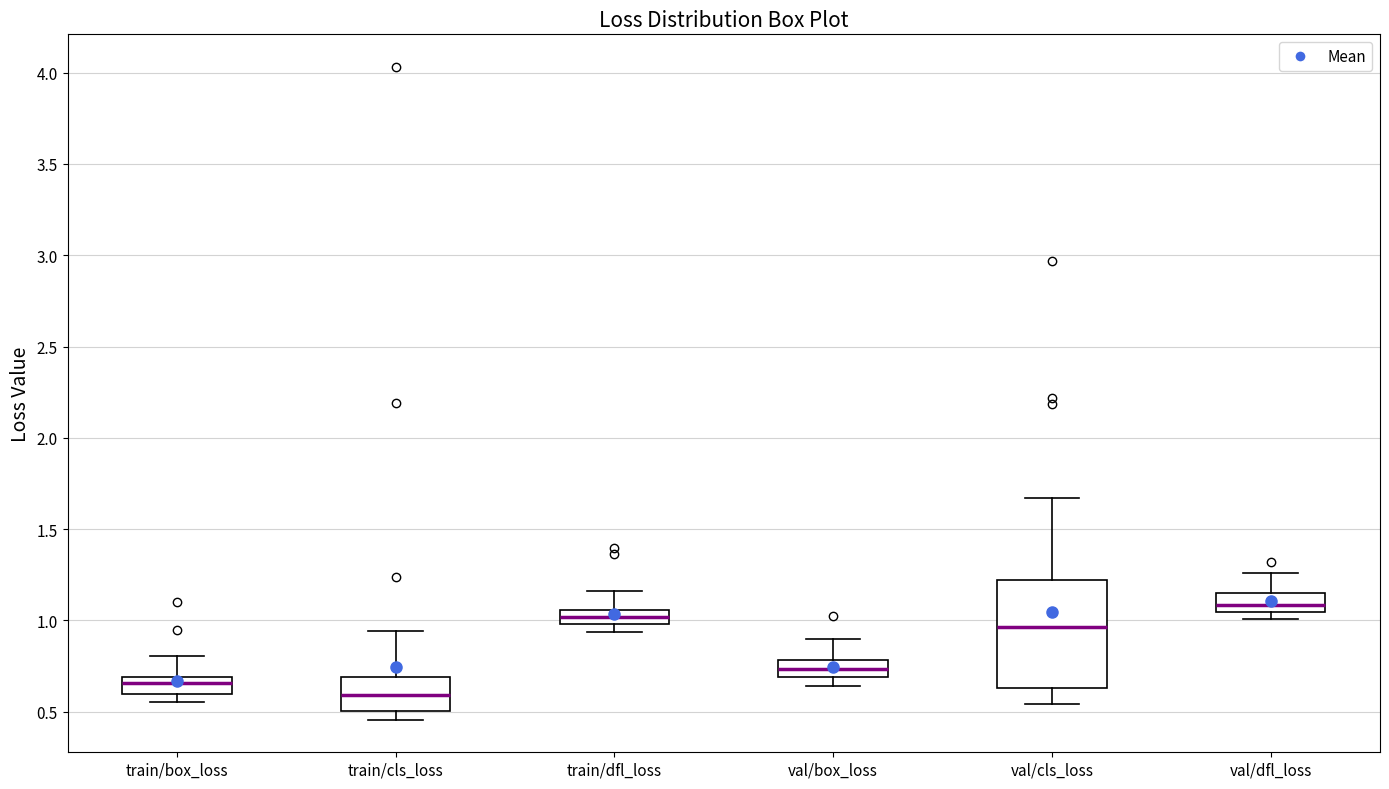

Which box is the tallest, from its lower edge to its upper edge?

val/cls_loss